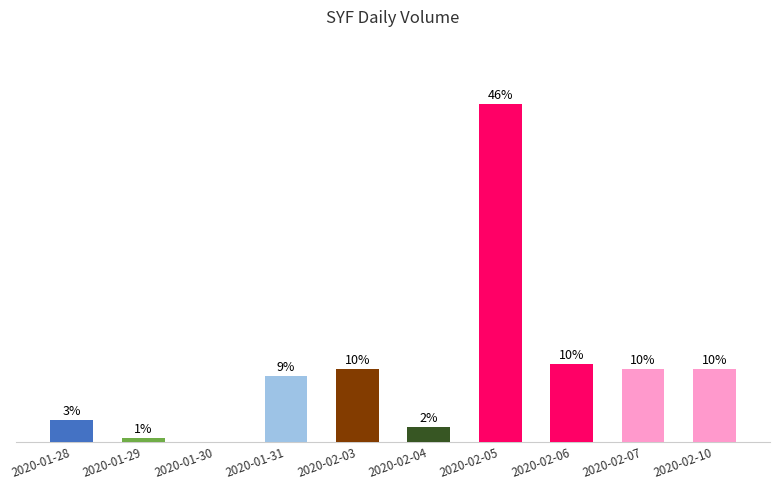

The value at 2020-02-07 is 9.9. True or false?

True